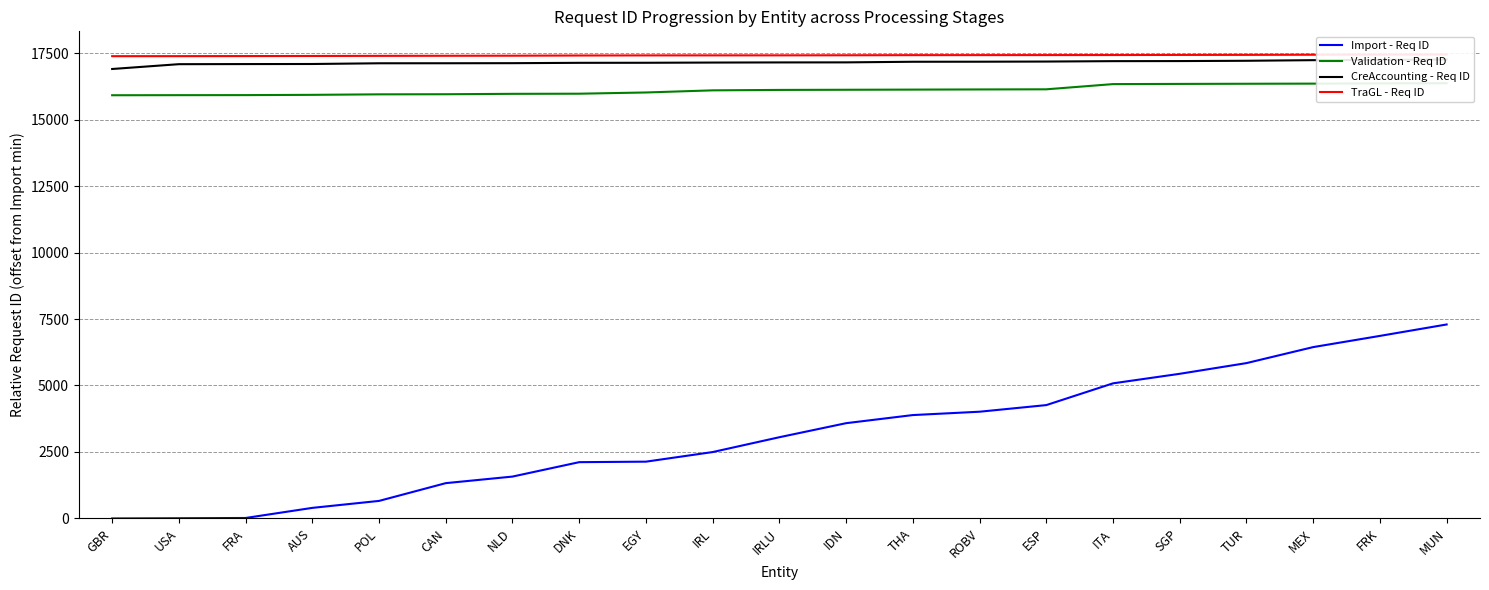

Which category has the lowest value in the Import - Req ID series?

GBR